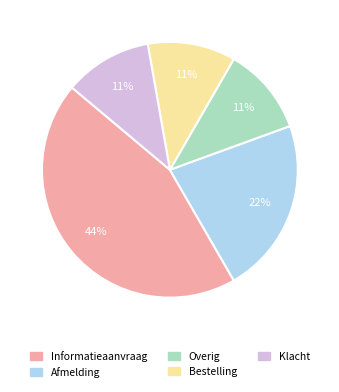

To the nearest percent, what is the difference between the largest and smallest slice percentages?

33%